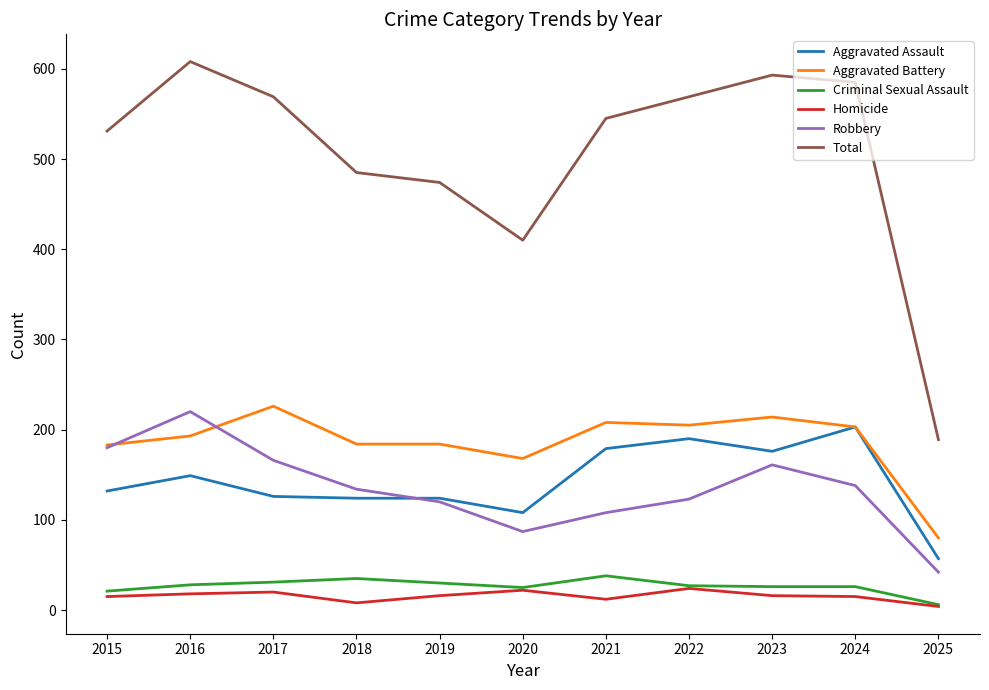

Between 2016 and 2018, which series saw the biggest shift?

Total